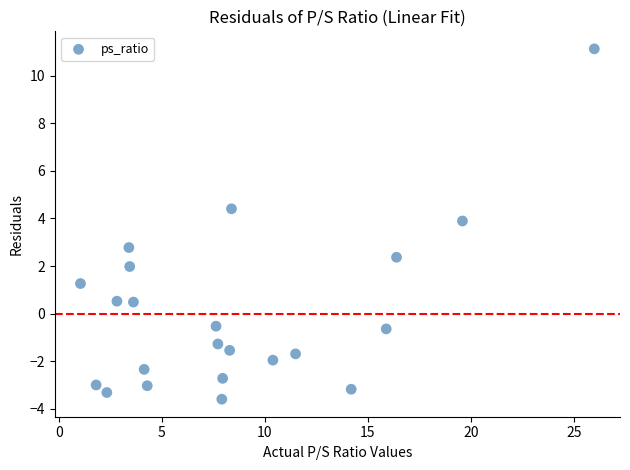

What is the range of X values (max minus min)?

24.9